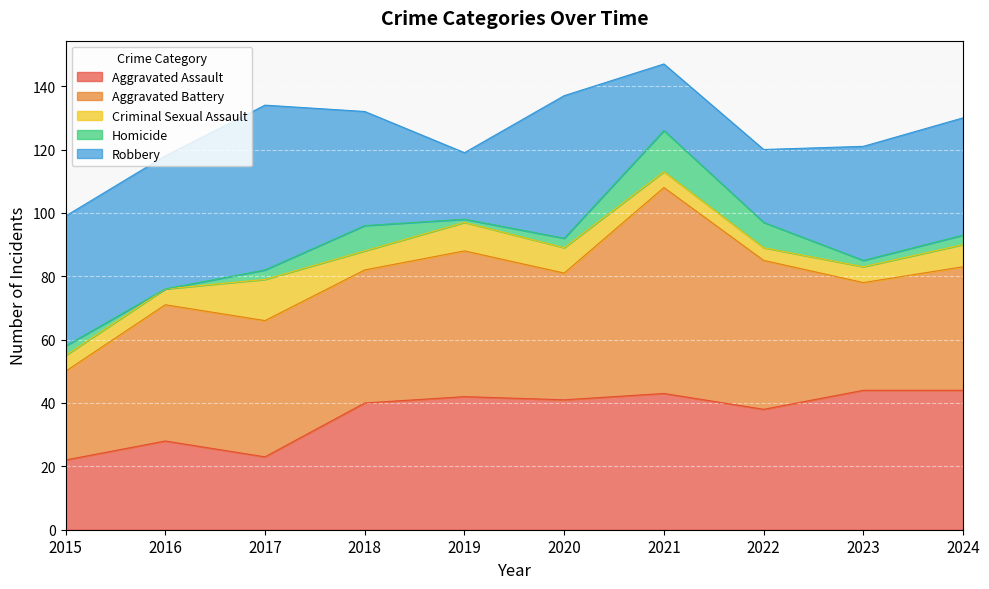

List the labels in order of Homicide value, largest first.

2021, 2018, 2022, 2015, 2017, 2020, 2024, 2023, 2019, 2016